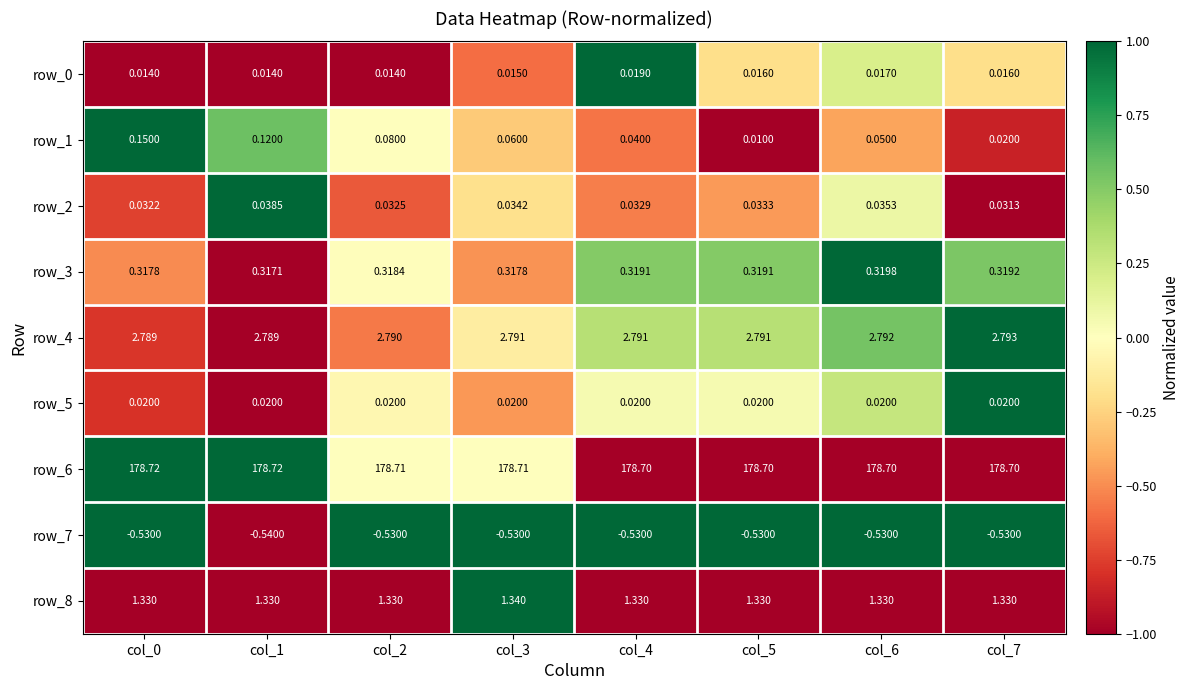

Is the value of row_5 at col_5 greater than the value of row_1 at col_3?

No